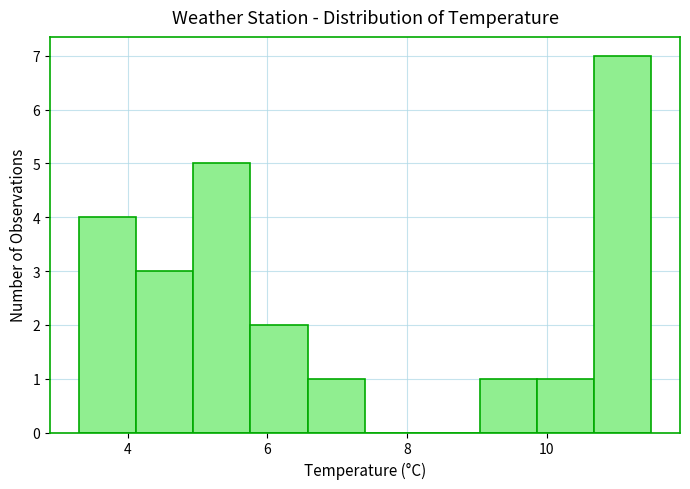

What is the height of the bar covering 9.04 to 9.86 on the x-axis? Neither the bar edges nor the heights are printed on the chart, so give them approximately, as read against the axes.

1